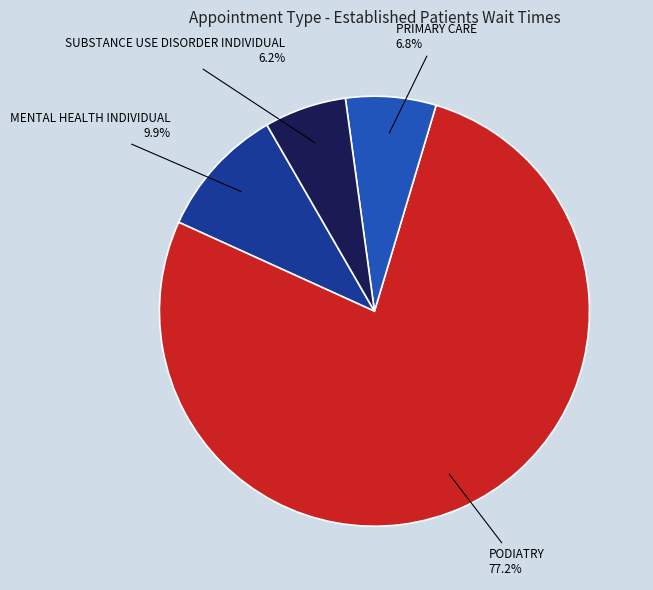

Count the number of slices in the pie.

4